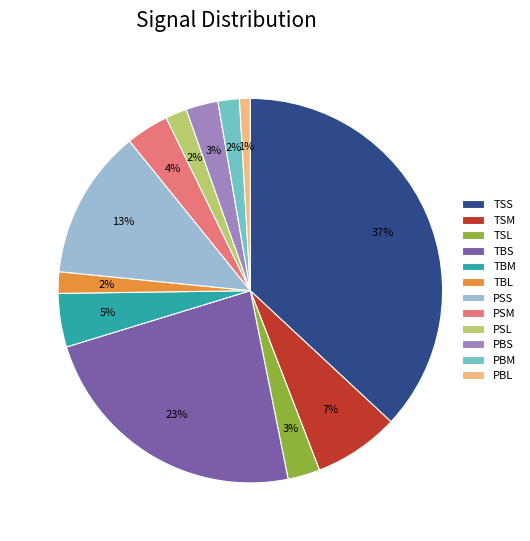

Does TBL account for over 50% of the chart?

No